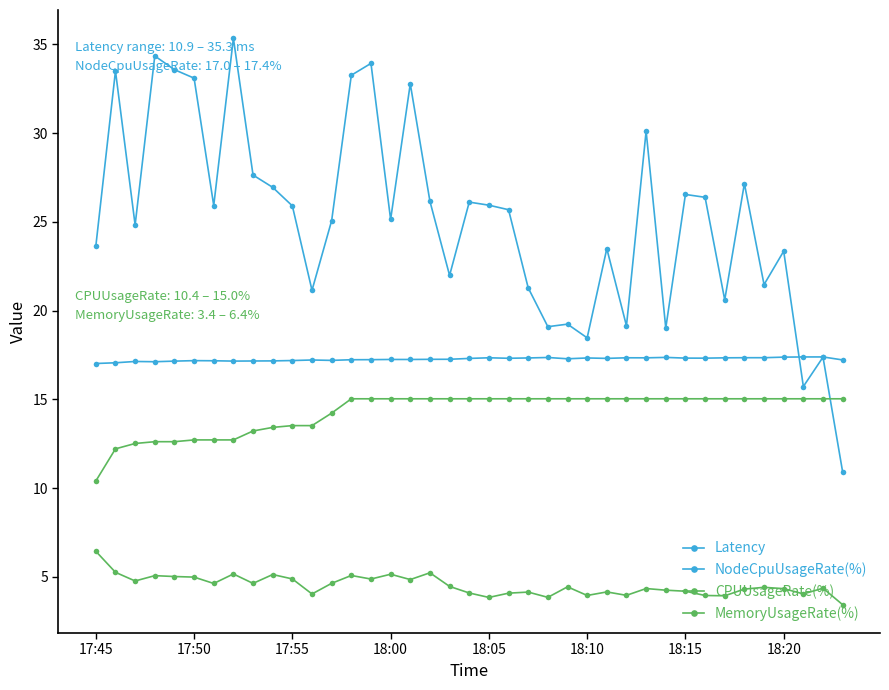

Does the chart display data point markers on the line(s)?

Yes